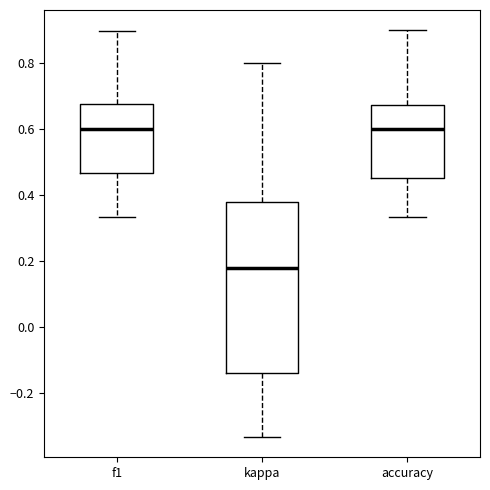

Comparing the boxes themselves (not the whiskers), which one is the tallest?

kappa